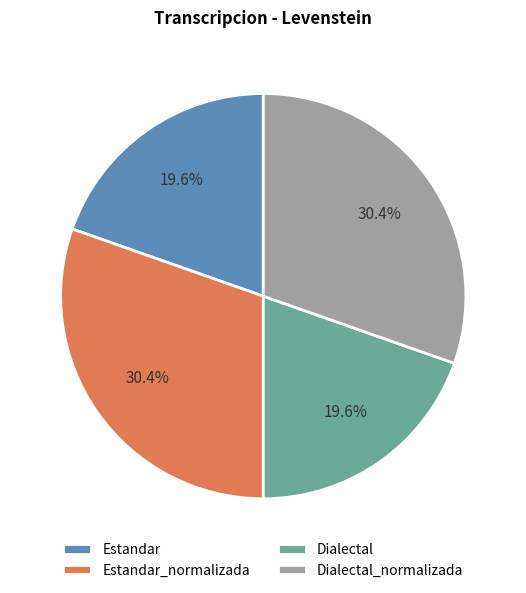

What percentage do Estandar_normalizada and Dialectal_normalizada together represent?

60.8%